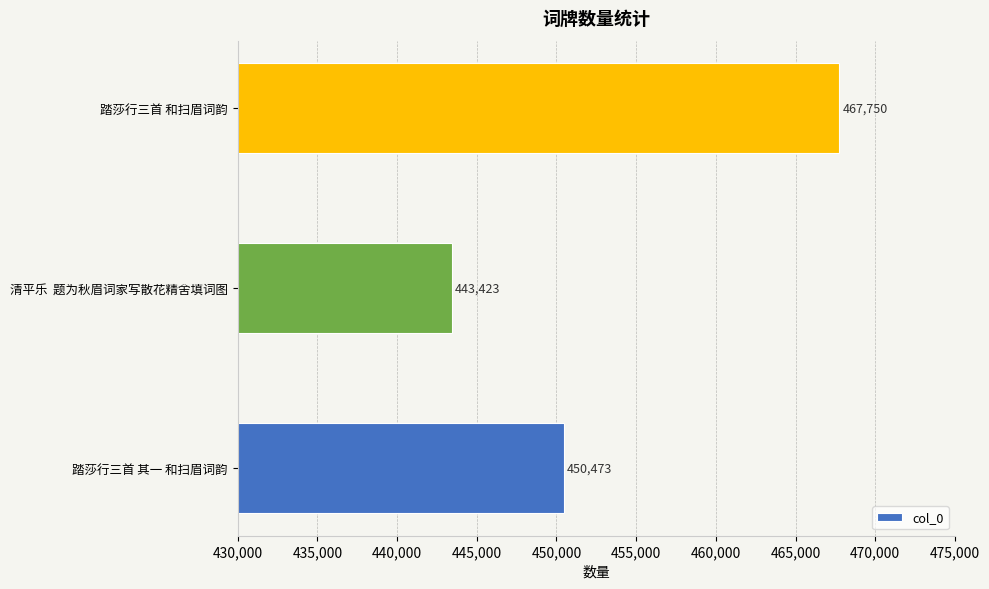

List the labels in order of value, smallest first.

清平乐  题为秋眉词家写散花精舍填词图, 踏莎行三首 其一 和扫眉词韵, 踏莎行三首 和扫眉词韵